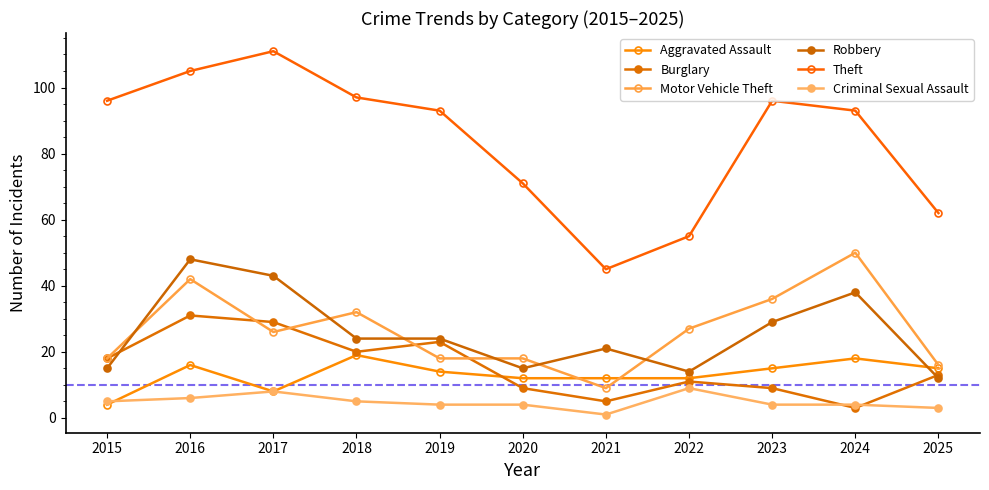

At 2018, list the series in order from largest to smallest.

Theft, Motor Vehicle Theft, Robbery, Burglary, Aggravated Assault, Criminal Sexual Assault